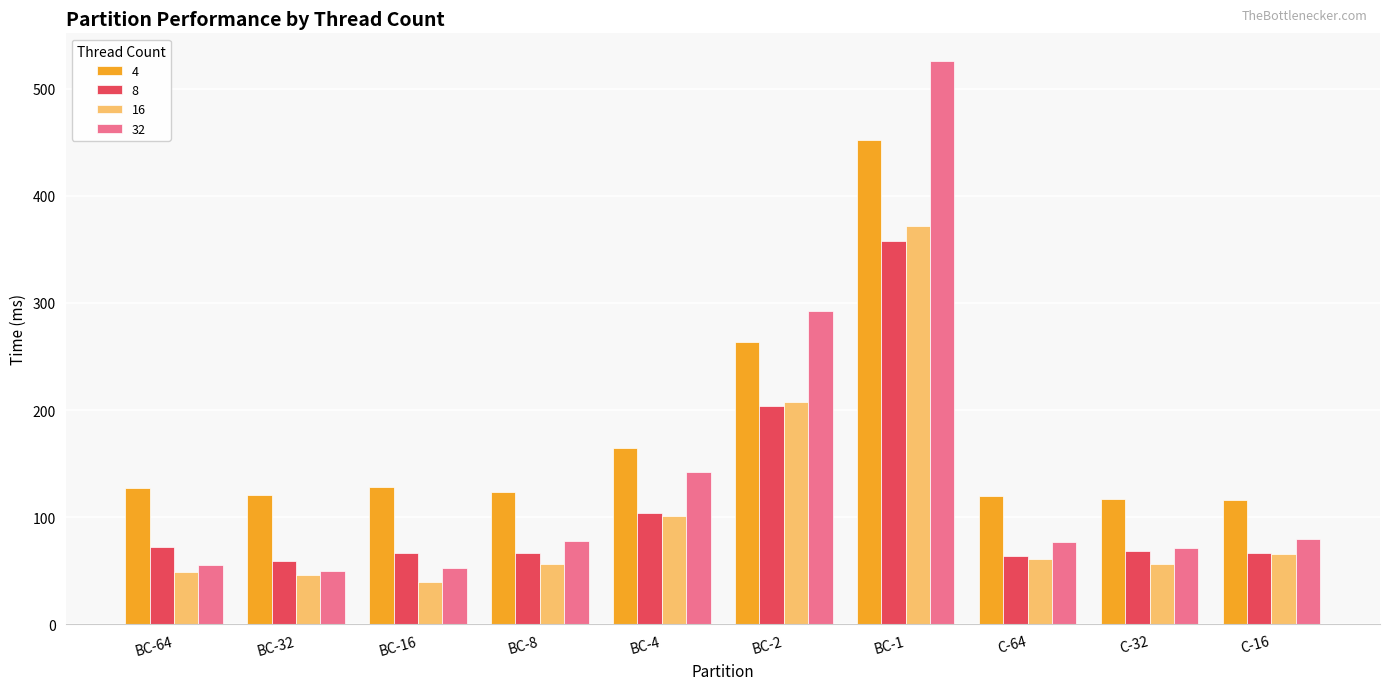

Read the 32 value at C-32.

71.7